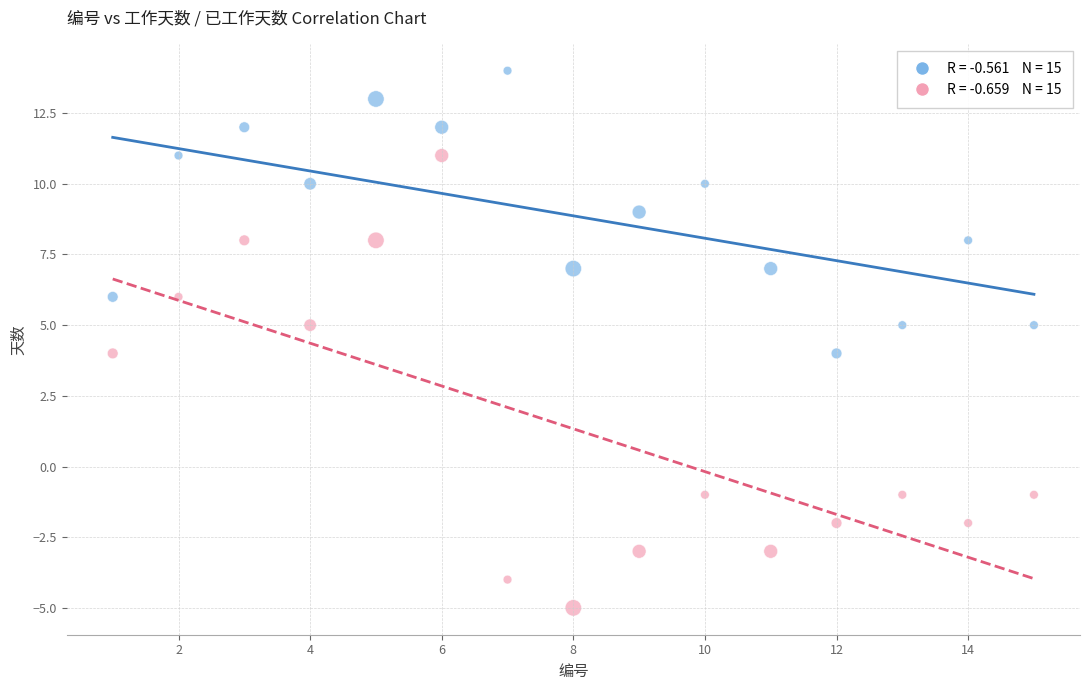

Across all data points, what is the range of Y values (max minus min)?

19